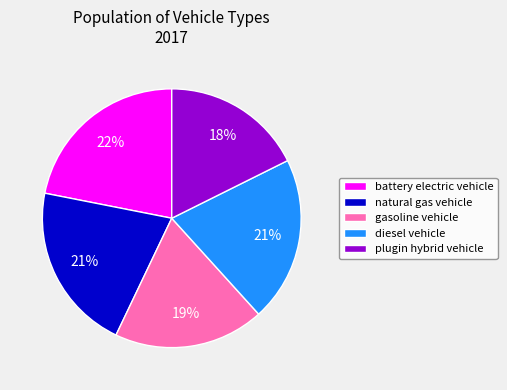

Between natural gas vehicle and gasoline vehicle, which is larger?

natural gas vehicle